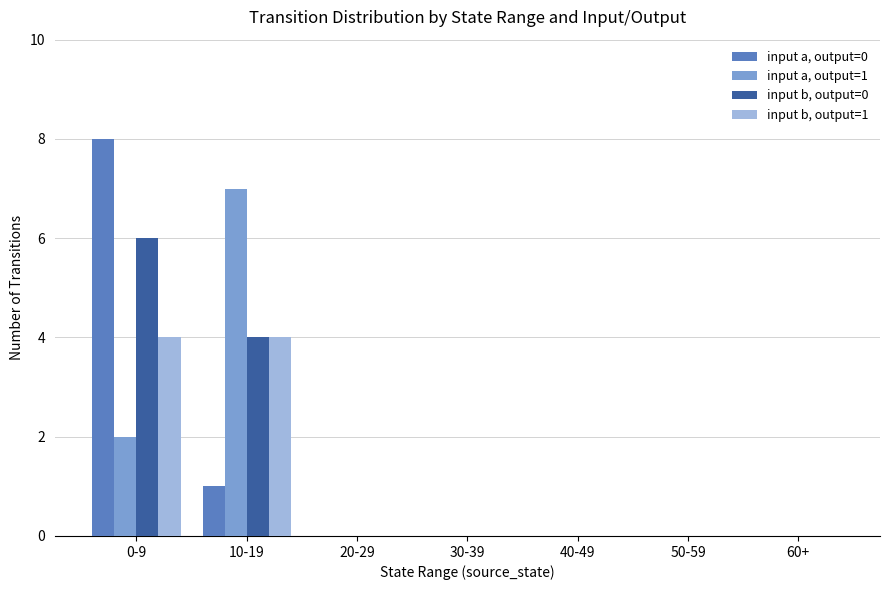

Which series has the largest total across all categories?

input b, output=0